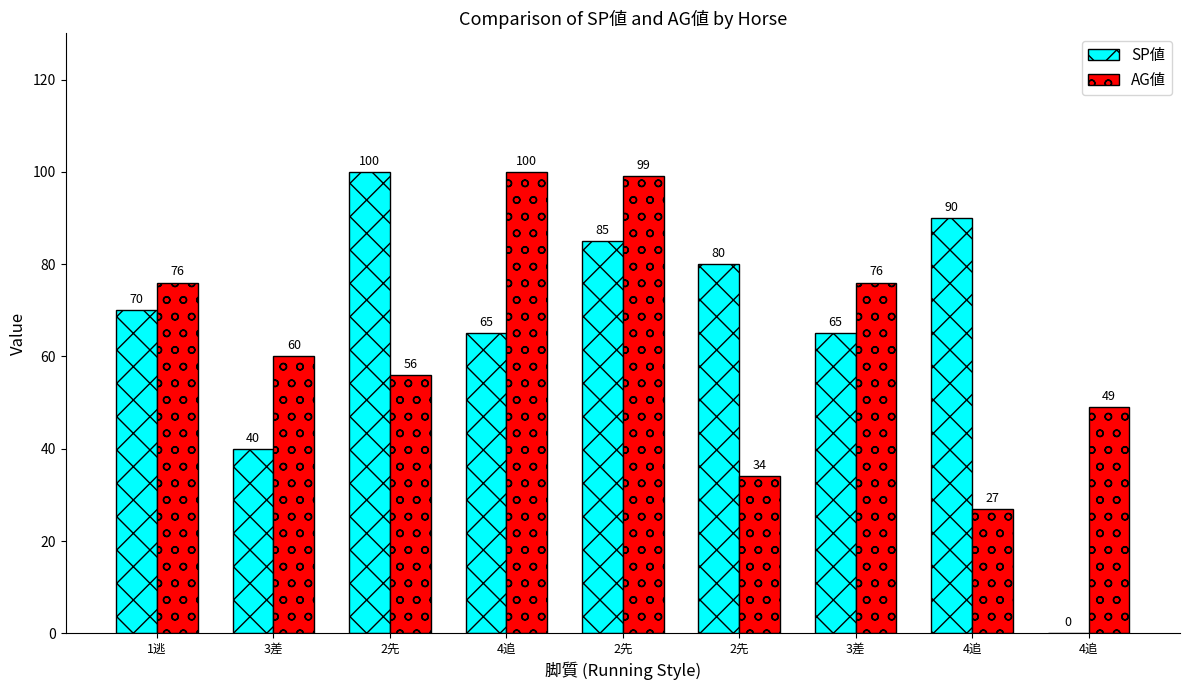

At which label does AG値 first exceed 60?

1逃